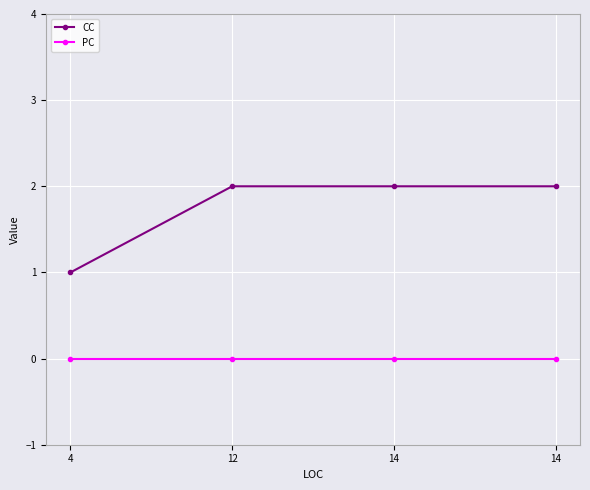

Which has a higher value, 4 or 14?

14